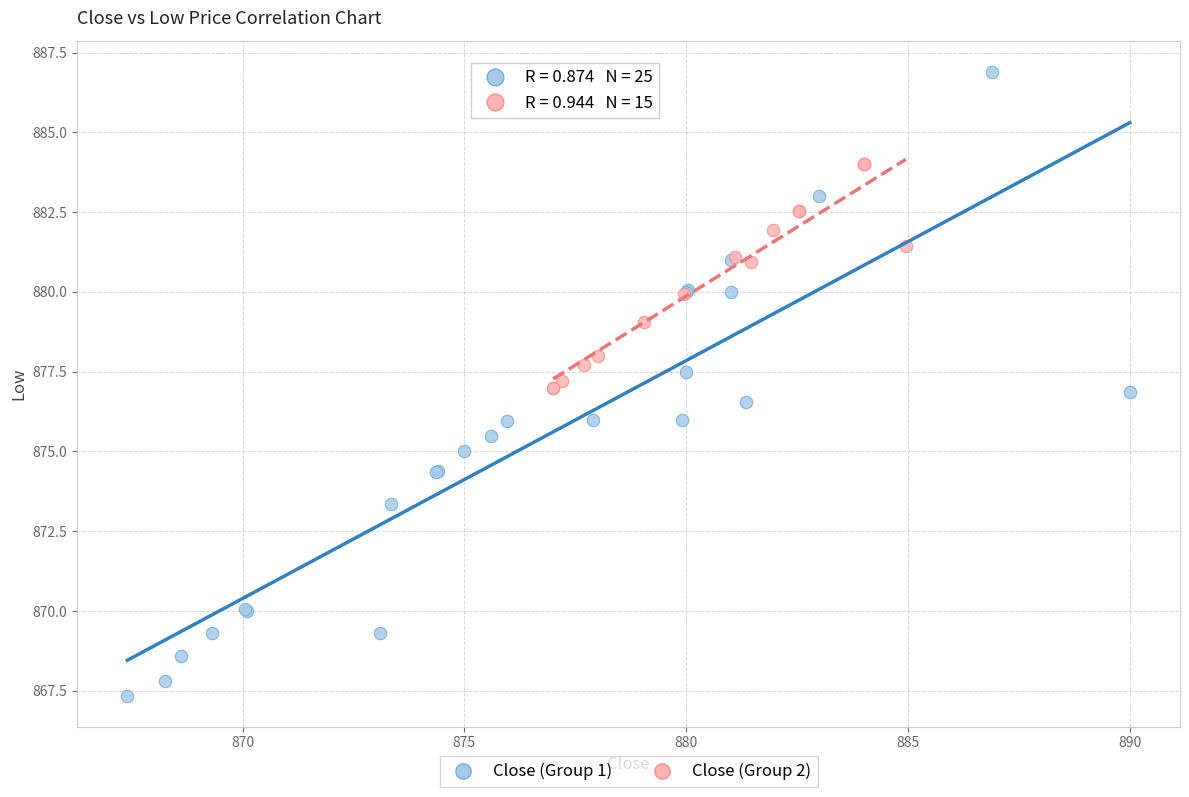

What are all the series names shown in the legend?

Close (Group 1), Close (Group 2)